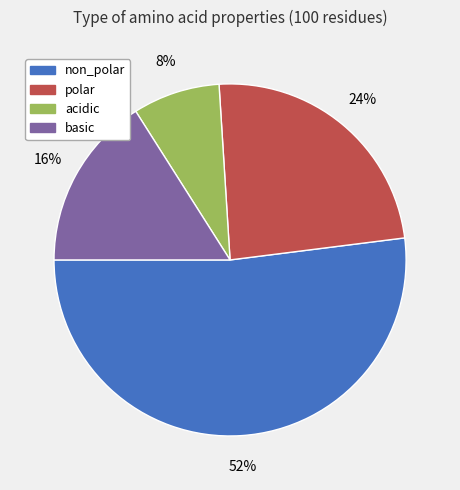

Which category has the biggest portion of the pie?

non_polar